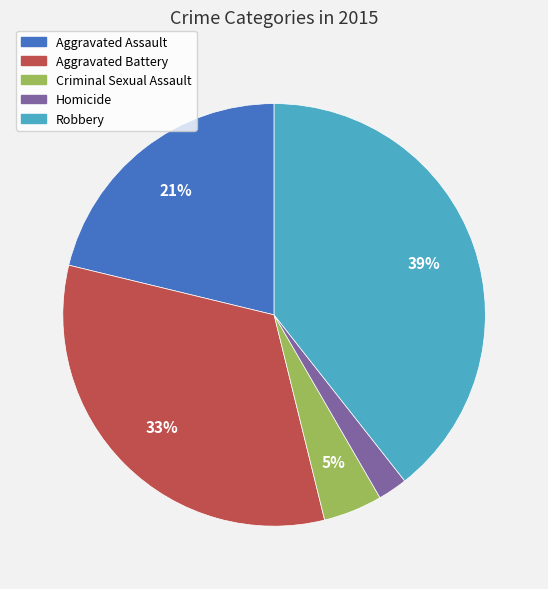

What percentage is the Robbery slice, to the nearest percent?

39%